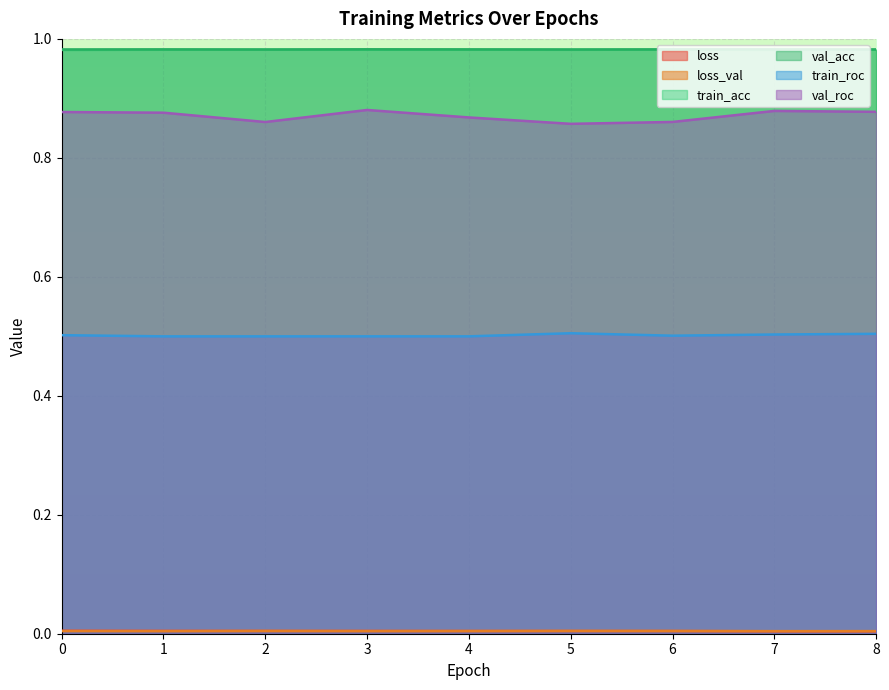

The value of train_acc at 1 is 1.0. True or false?

True